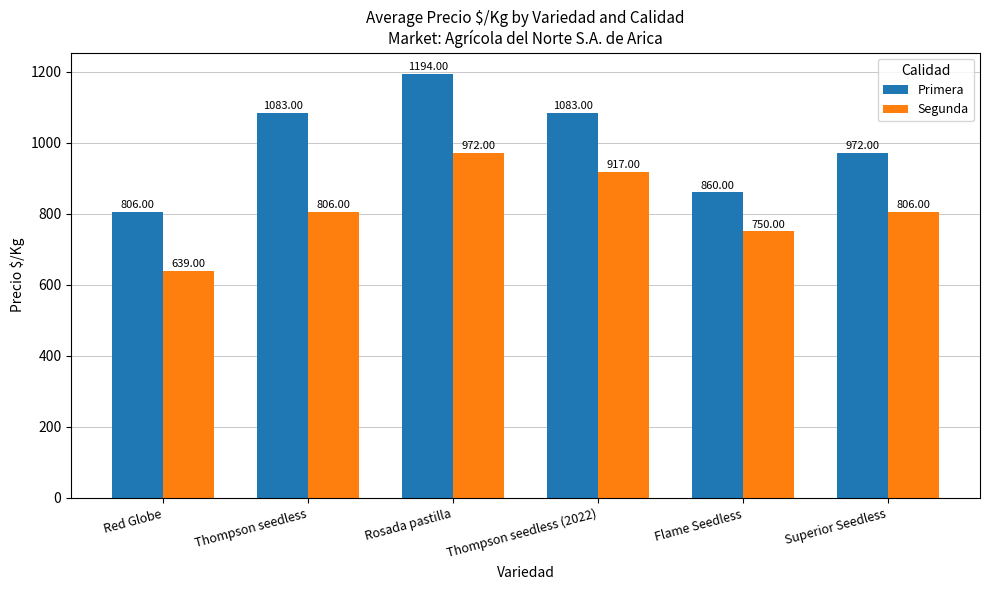

What is the value of the Segunda bar at the 4th from the left?

917